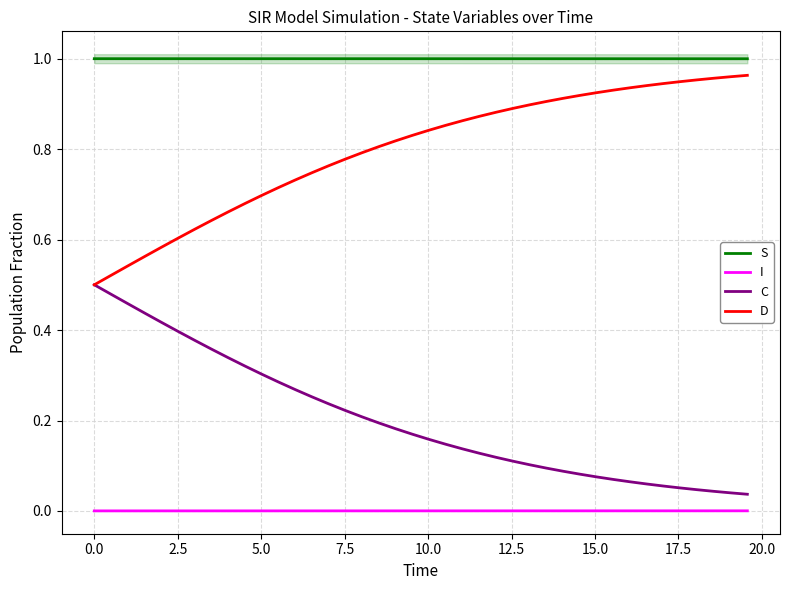

How many lines are shown in the chart?

4